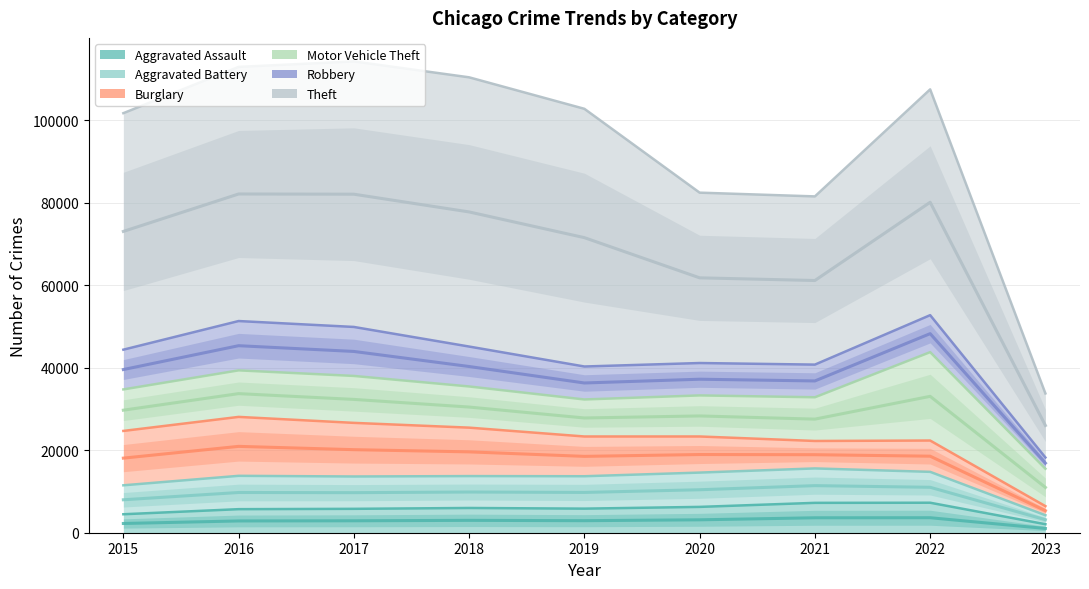

How many interior local valleys does the Robbery series have?

1